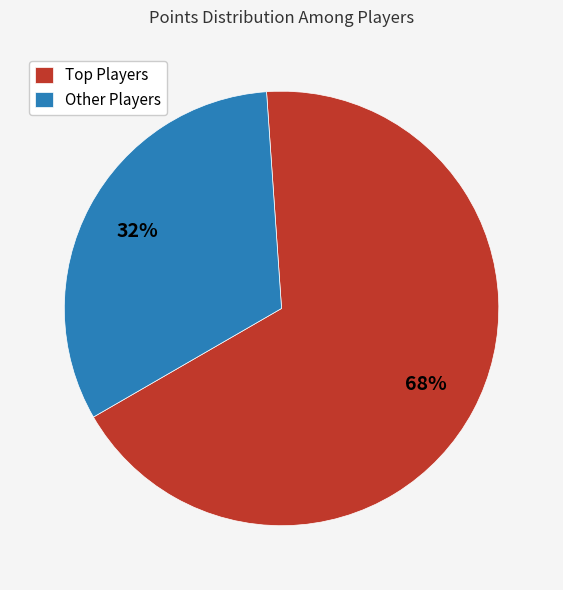

Is there a majority slice in this chart?

Yes